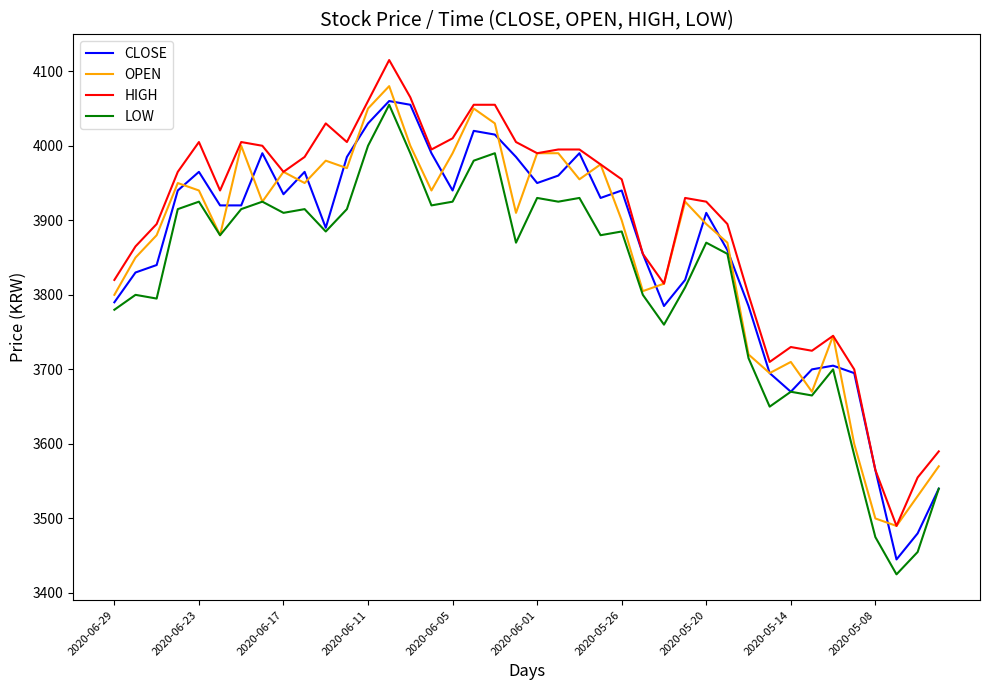

True or false: HIGH and LOW intersect in this chart.

False